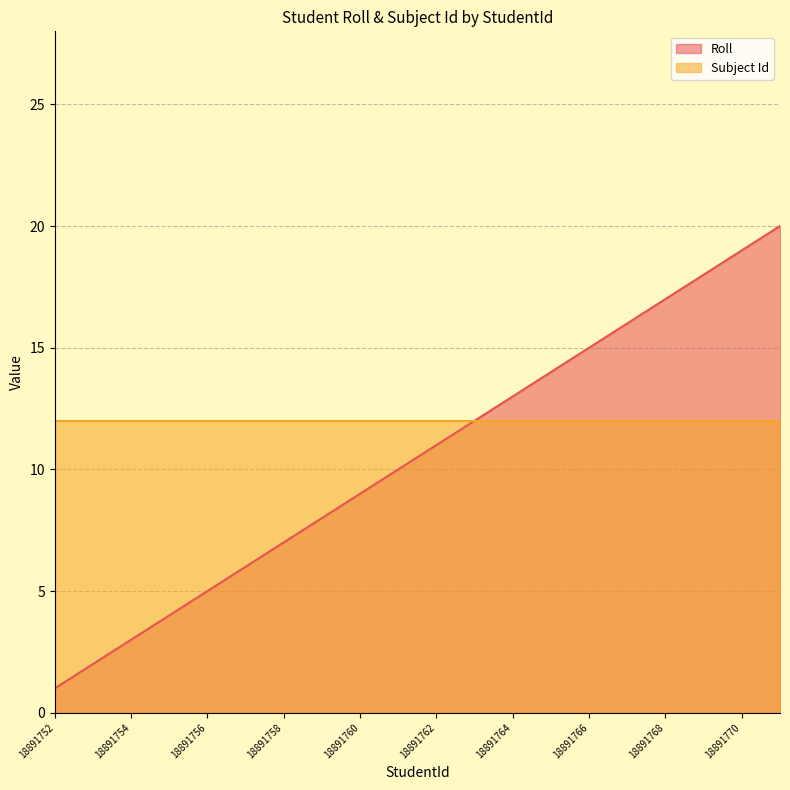

What is the smallest value displayed?

1